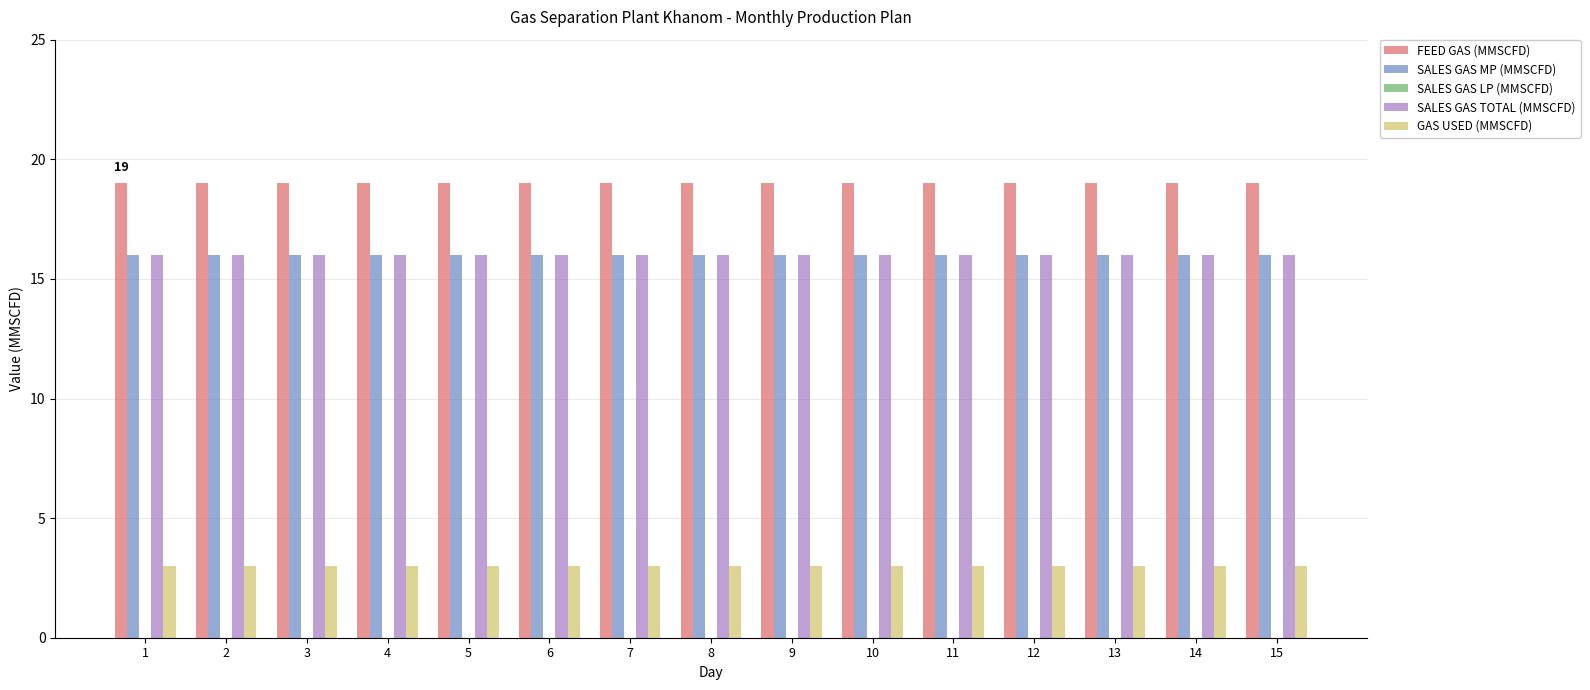

What is the maximum value for SALES GAS TOTAL (MMSCFD)?

16